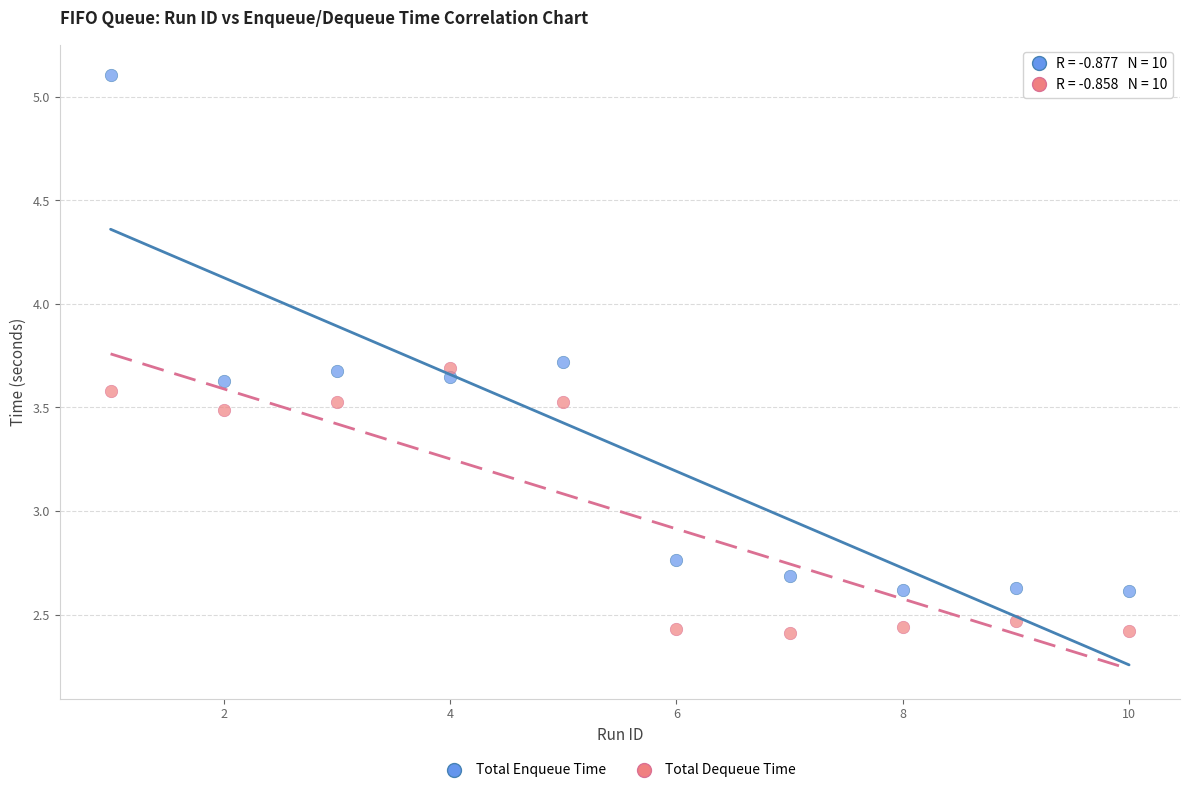

Which series reaches the maximum Y coordinate?

Total Enqueue Time